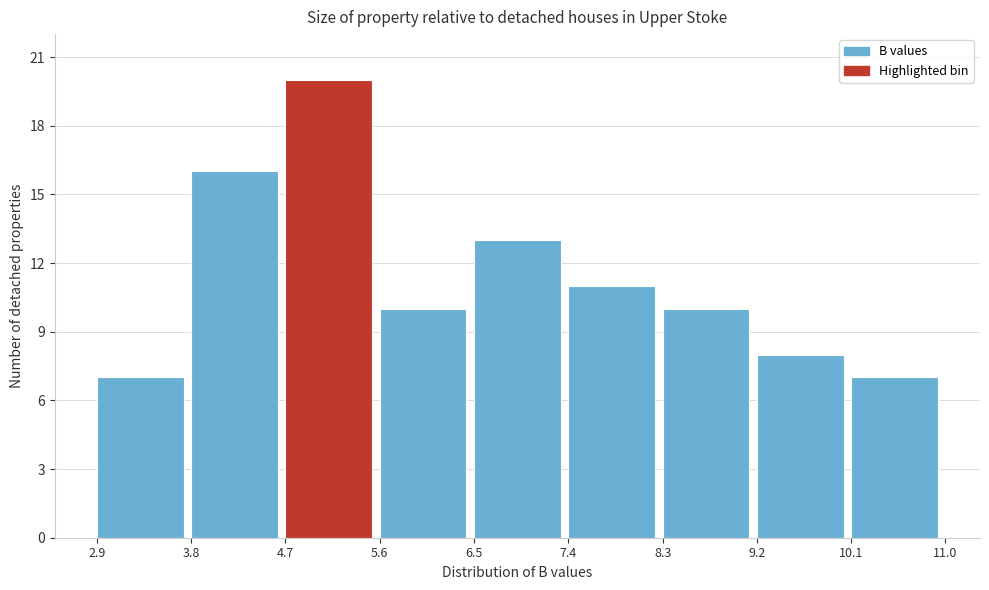

Reading left to right, transcribe this chart: for each bar, give the range it covers on the x-axis and its height. The values are not printed on the chart, so give them approximately, as read against the axis.

2.9 to 3.8: 7
3.8 to 4.7: 16
4.7 to 5.6: 20
5.6 to 6.5: 10
6.5 to 7.4: 13
7.4 to 8.3: 11
8.3 to 9.2: 10
9.2 to 10.1: 8
10.1 to 11.0: 7